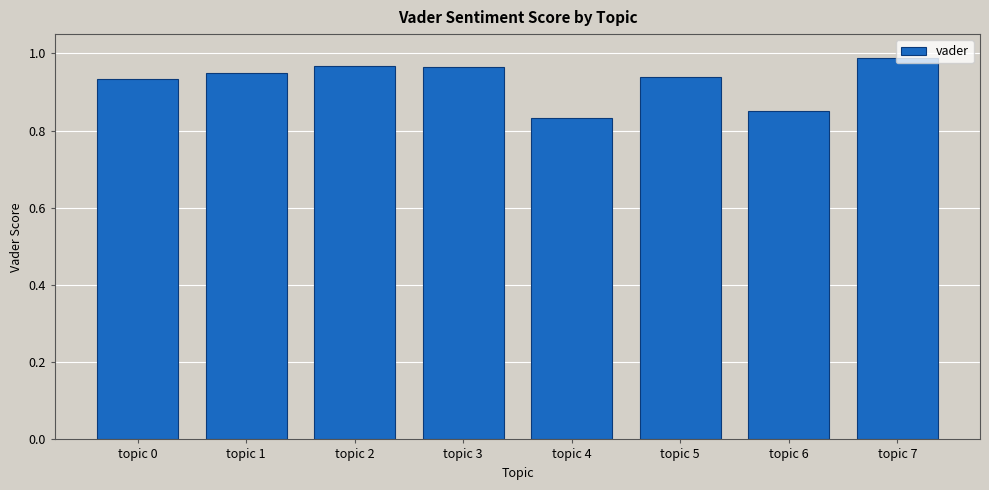

True or false: the data shows 1.4 at topic 0.

False